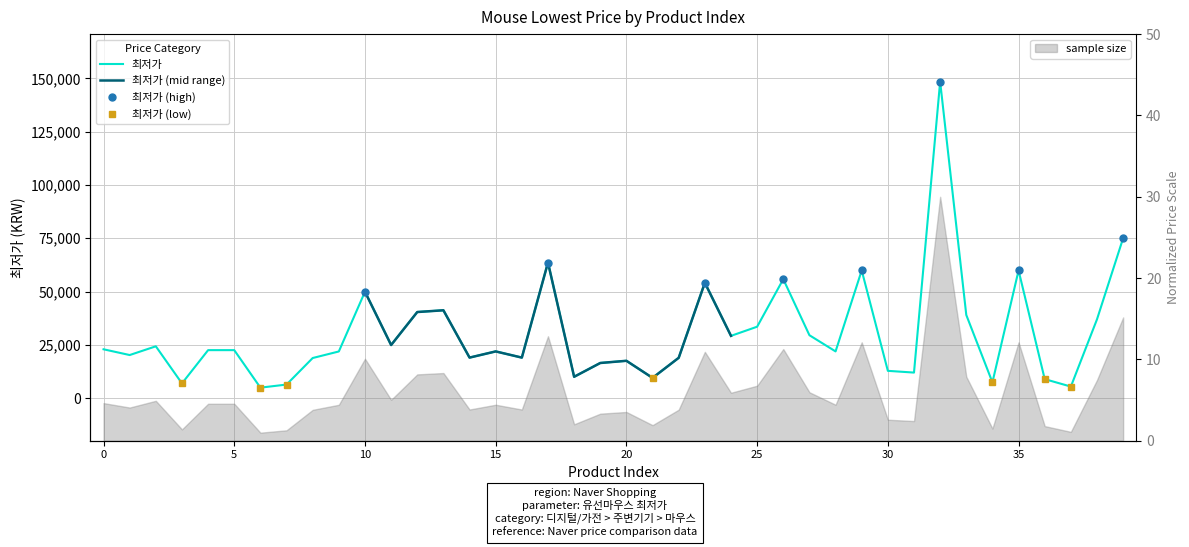

How many points are lower than both their immediate neighbors (excluding endpoints)?

13